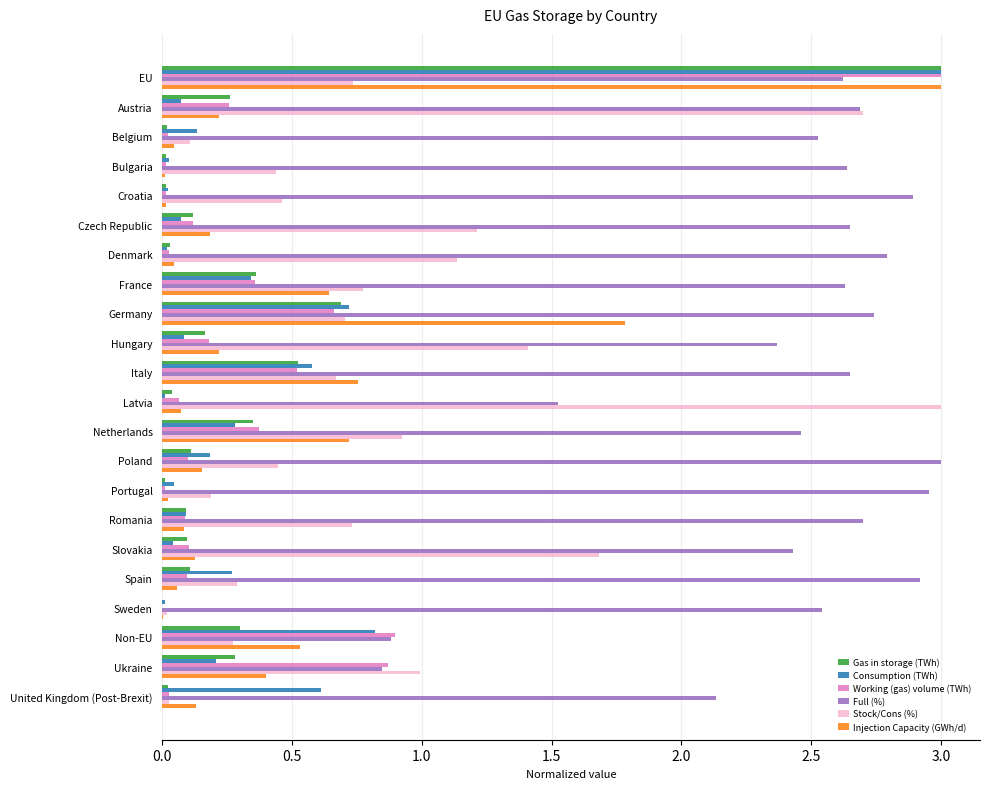

What is the sum of all Working (gas) volume (TWh) values?

7.8